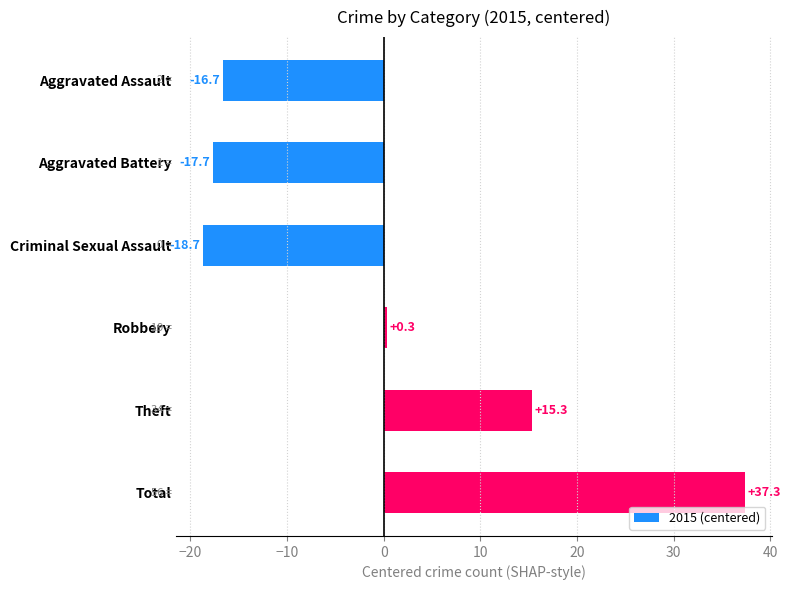

What is the difference between the maximum and minimum values?

56.0